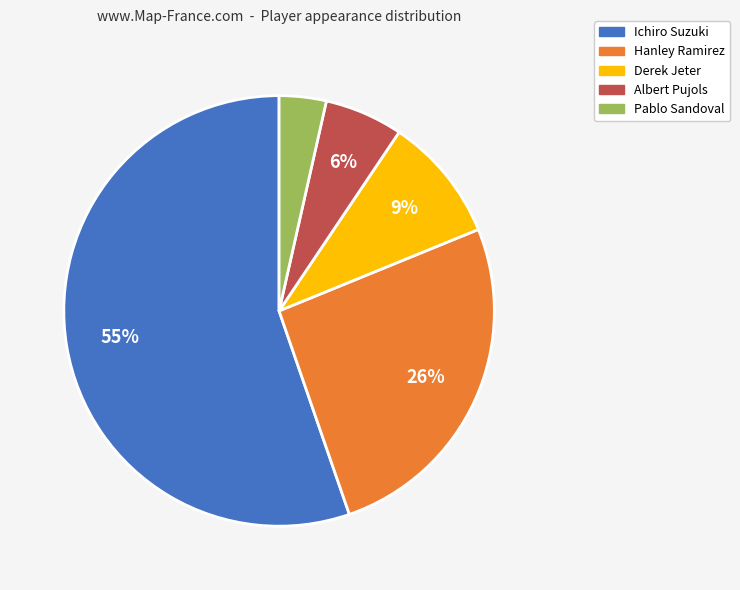

Does any single category account for the majority?

Yes